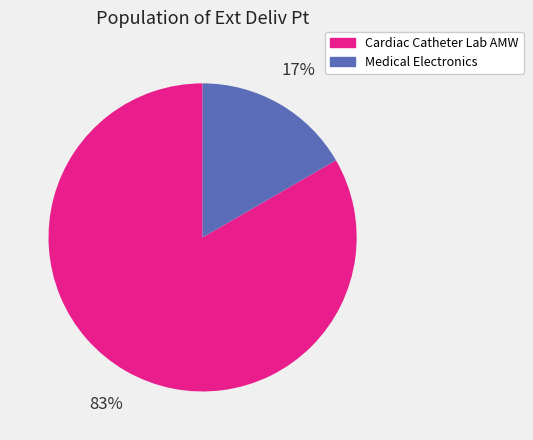

How many segments does this pie chart have?

2